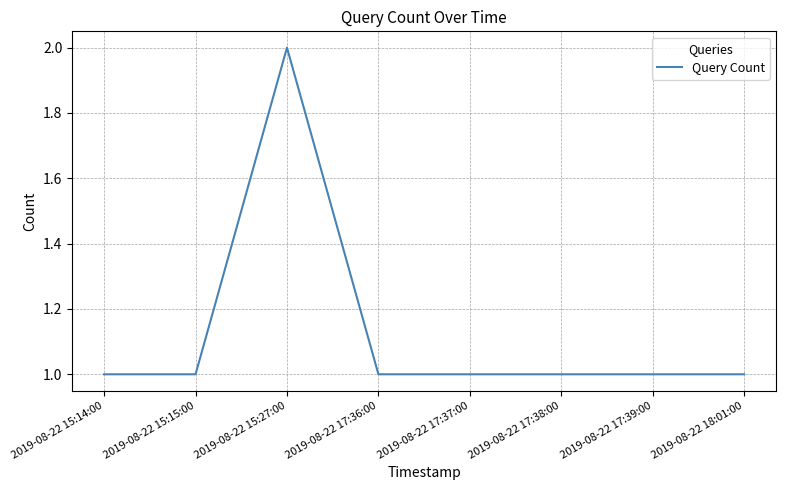

What is the sum of all values?

9